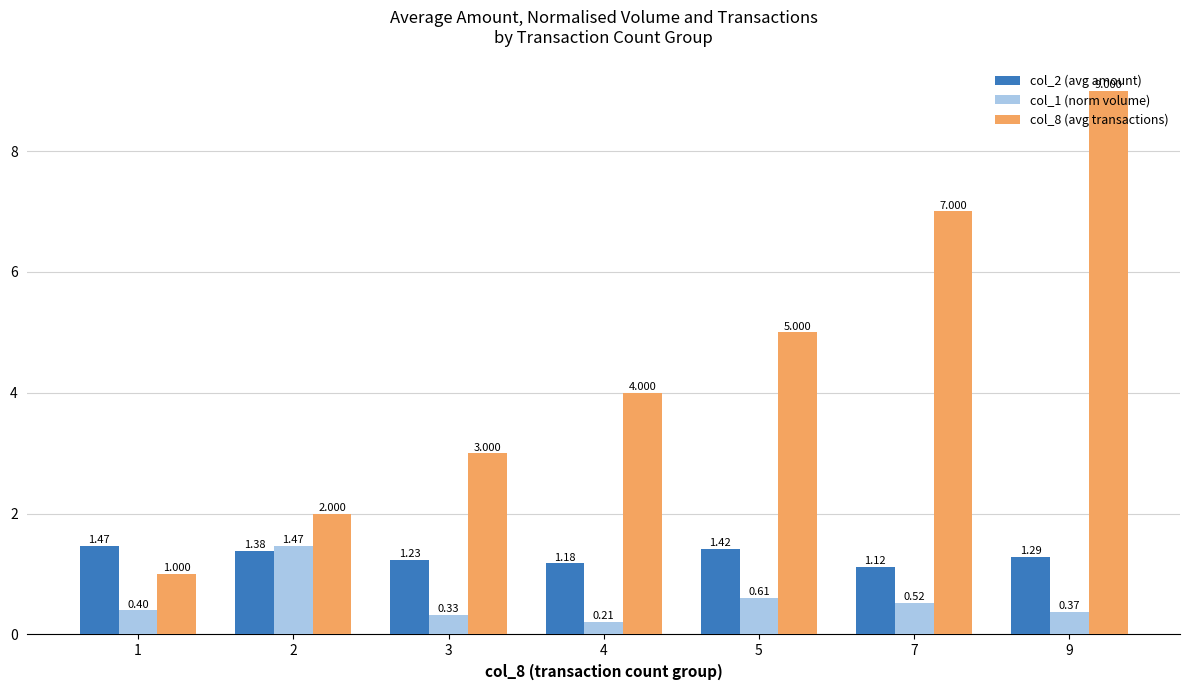

Which category has the highest value in the col_1 (norm volume) series?

2